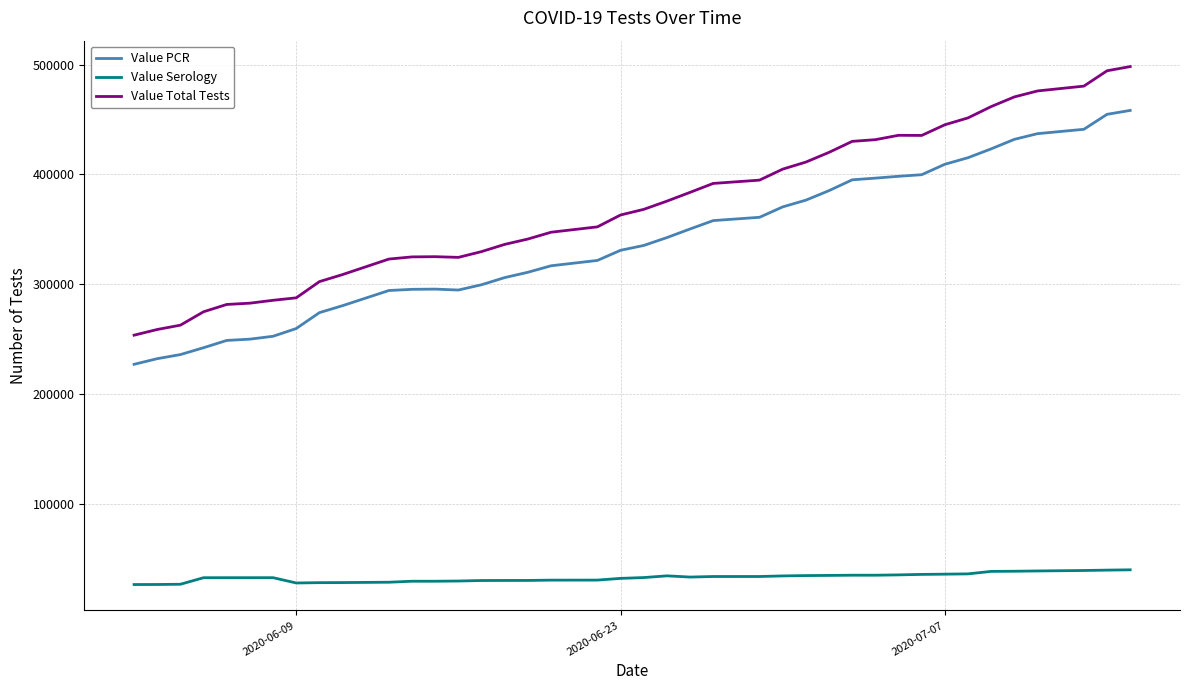

Which series has the largest total across all categories?

Value Total Tests